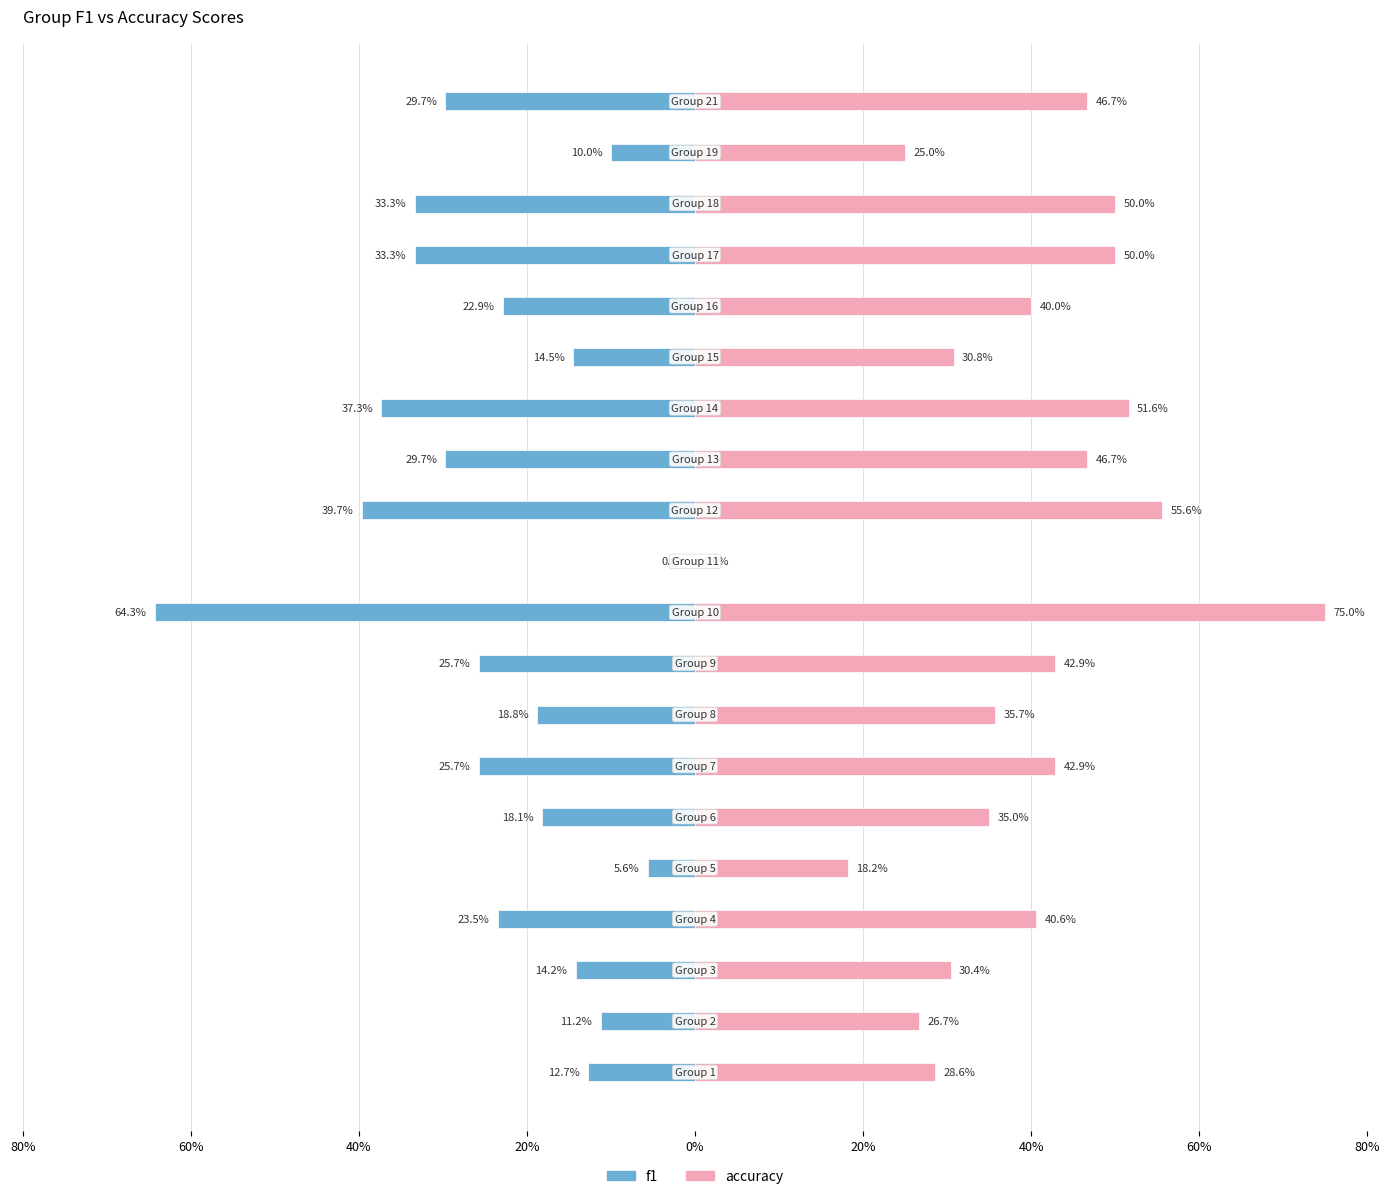

How many groups of bars are there?

20